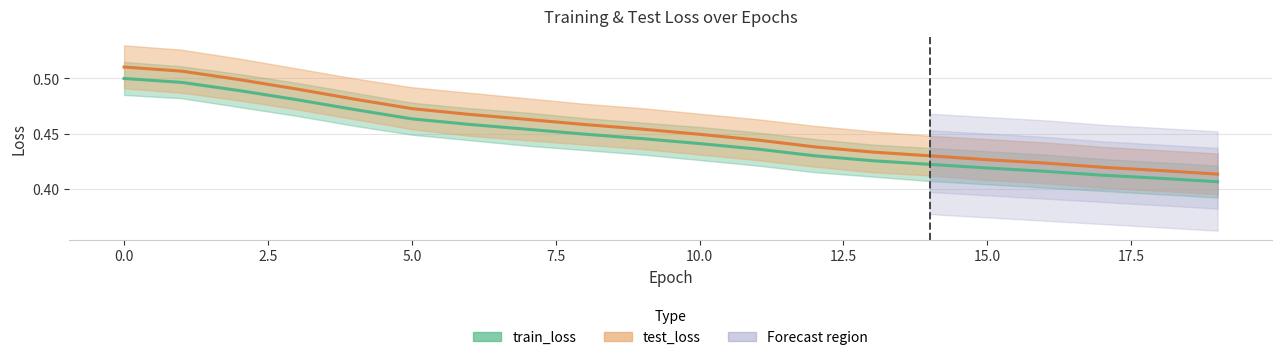

What is the sum of all test_loss values?

9.1